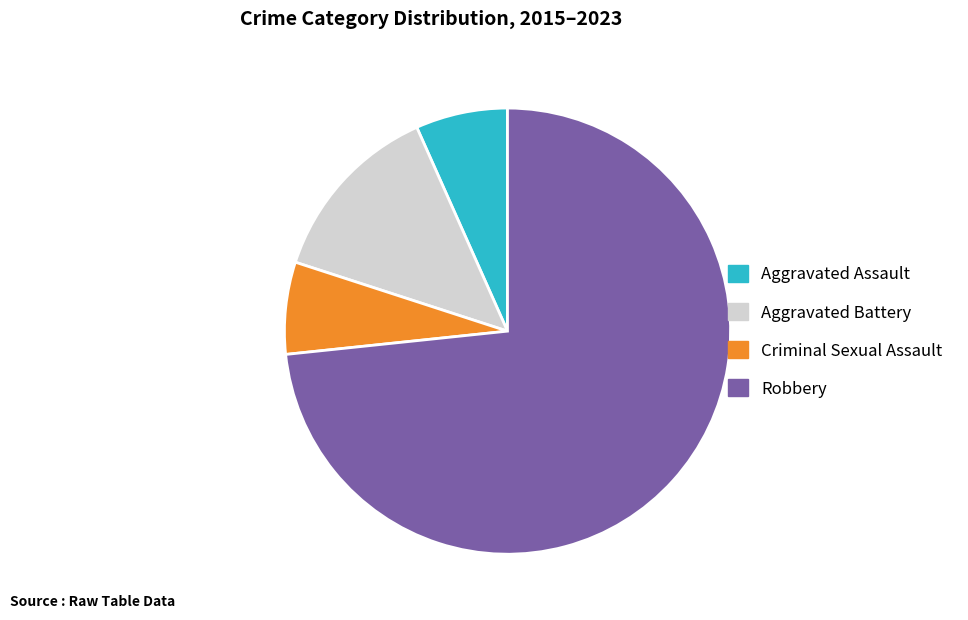

Which slice is the largest?

Robbery